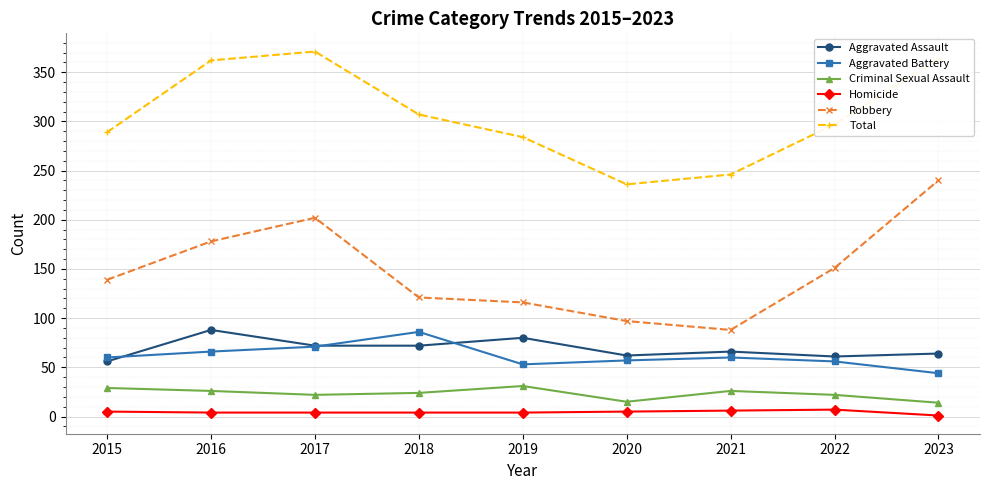

How many data points does each series have?

9